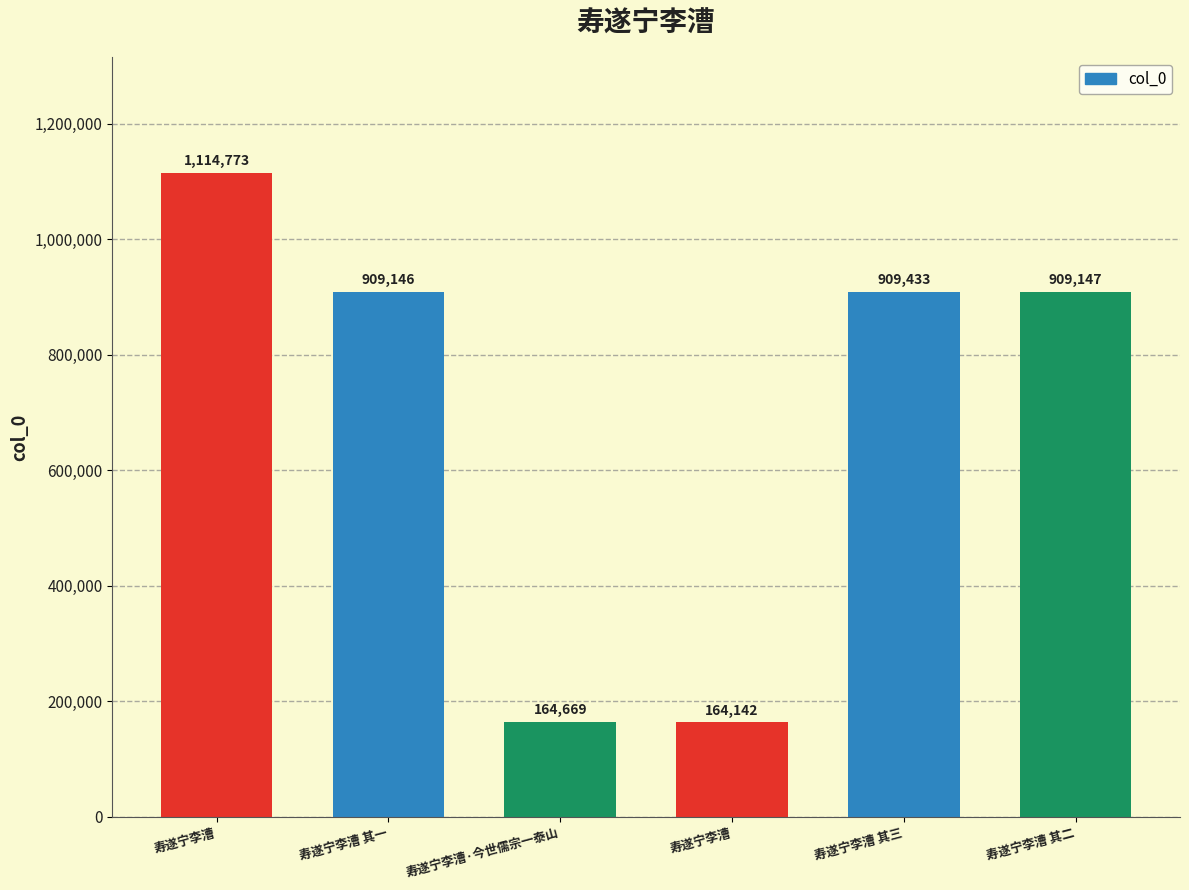

How many data points are less than 909147?

3